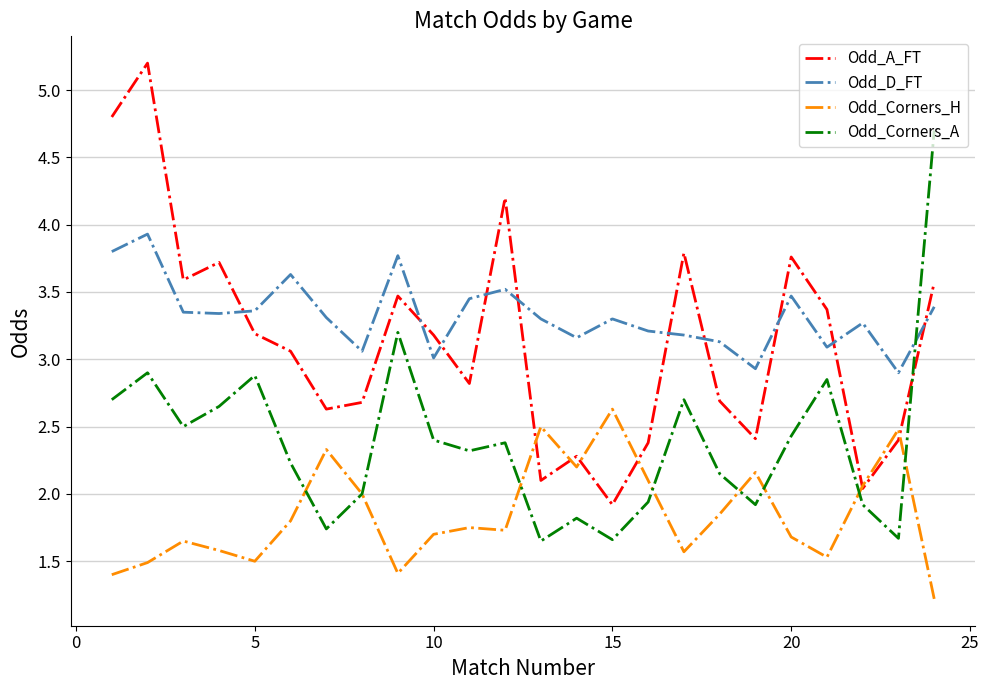

Which series has the largest total across all categories?

Odd_D_FT